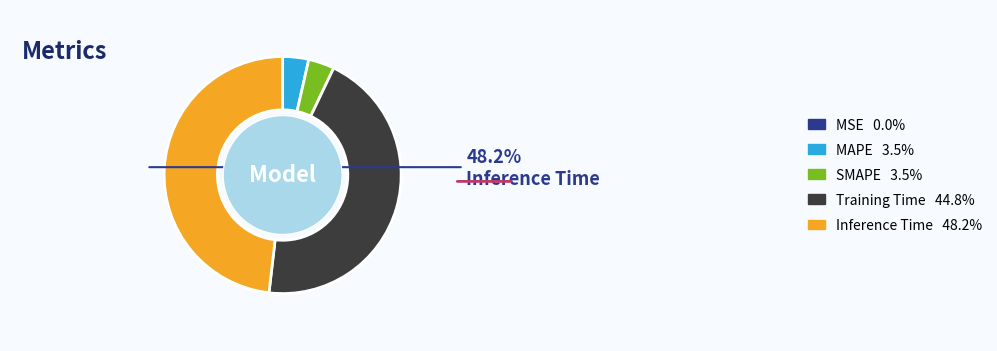

Is there any slice that represents more than half of the pie?

No